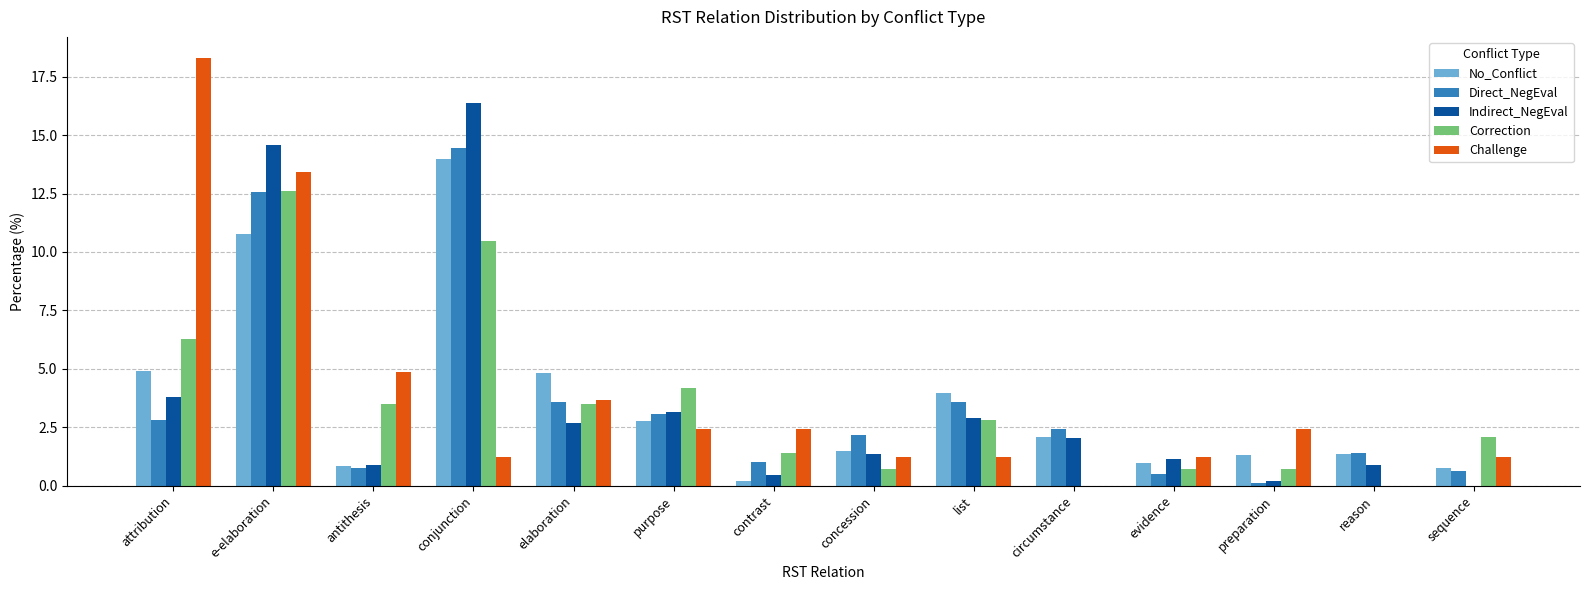

The value of No_Conflict at preparation is 1.3. True or false?

True